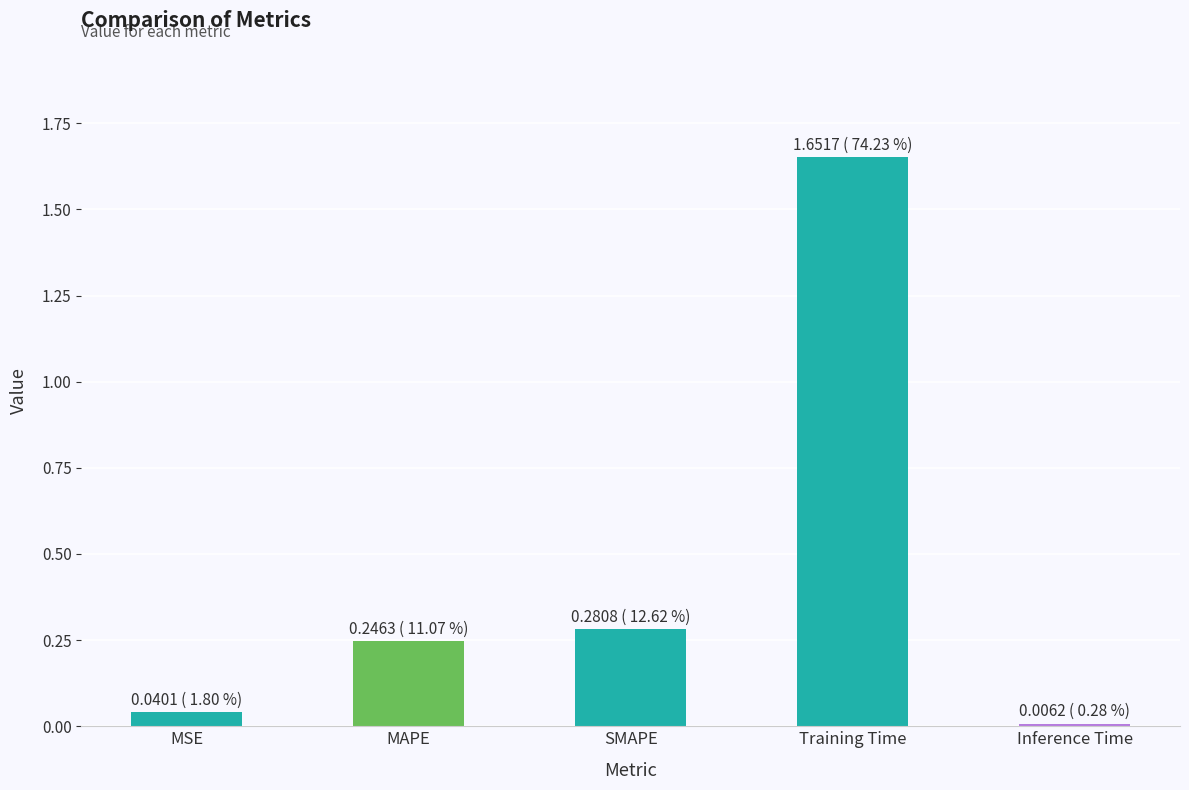

Are the bars horizontal?

No